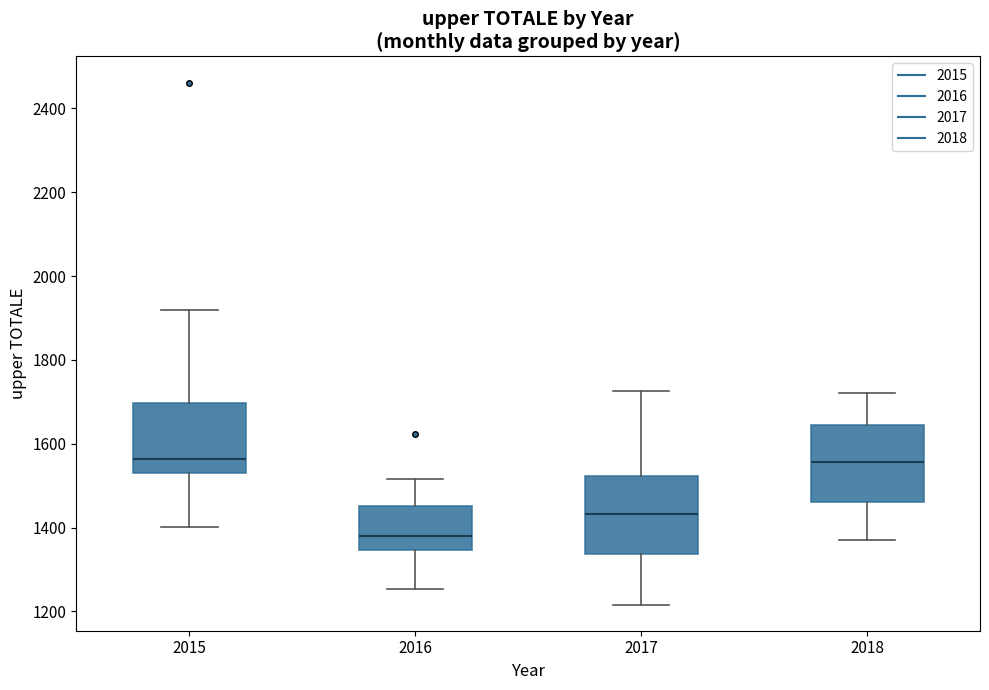

Reading left to right, read every box against the y-axis: the position of its median line, the range the box covers, and the ends of its whiskers. The values are not printed on the chart, so give them approximately, as read against the axis.

2015: median 1560, box 1540 to 1700, whiskers 1400 to 1920
2016: median 1380, box 1340 to 1460, whiskers 1260 to 1520
2017: median 1440, box 1340 to 1520, whiskers 1220 to 1720
2018: median 1560, box 1460 to 1640, whiskers 1360 to 1720